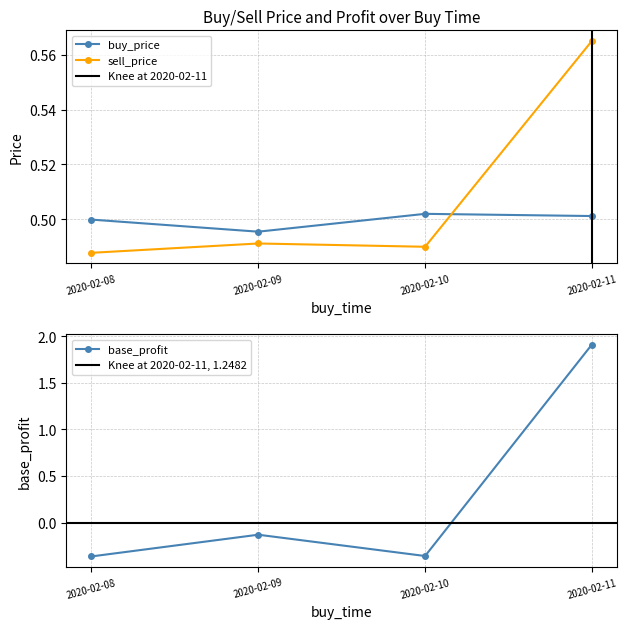

Does the chart display data point markers on the line(s)?

Yes